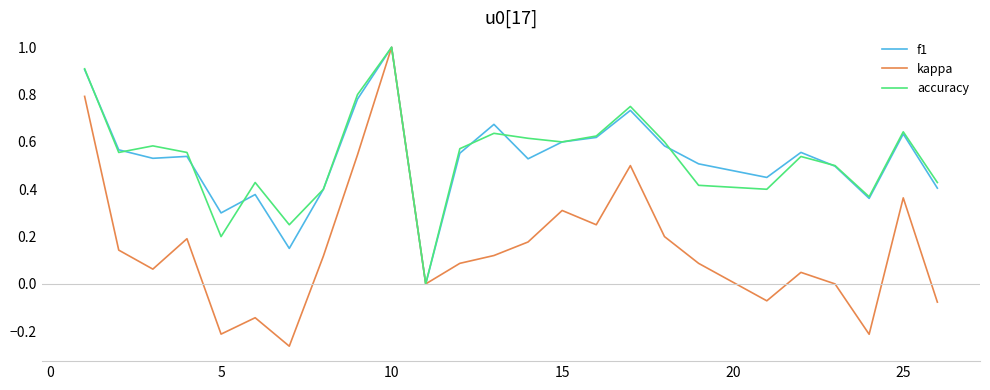

Which series has the largest range (max minus min)?

kappa